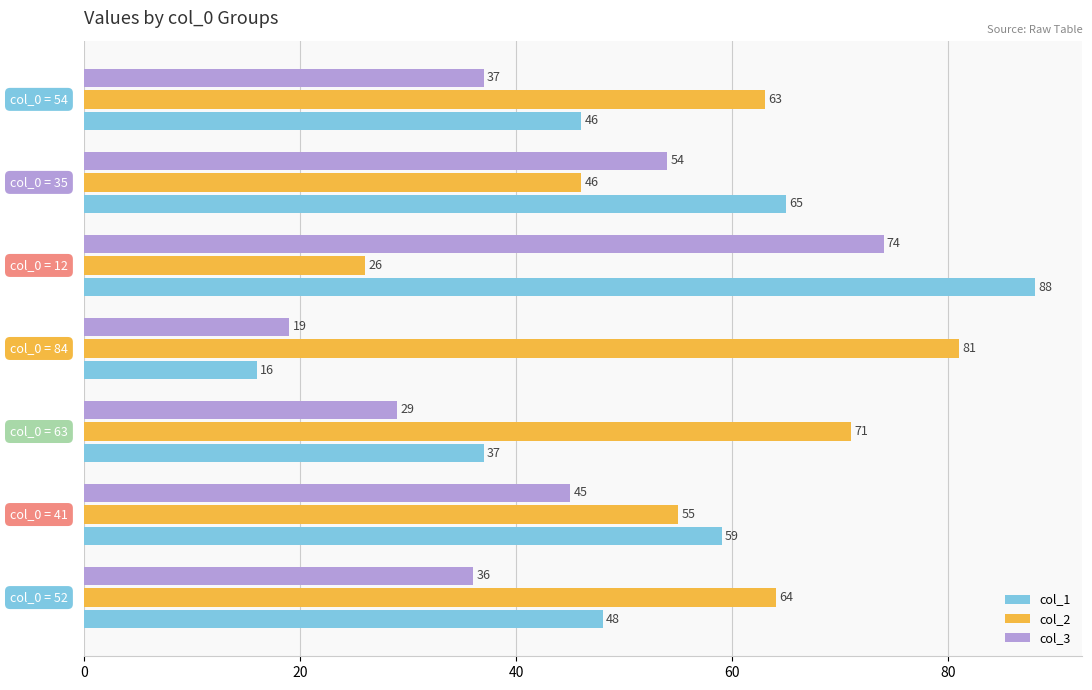

What is the lowest value of the col_1 series?

16